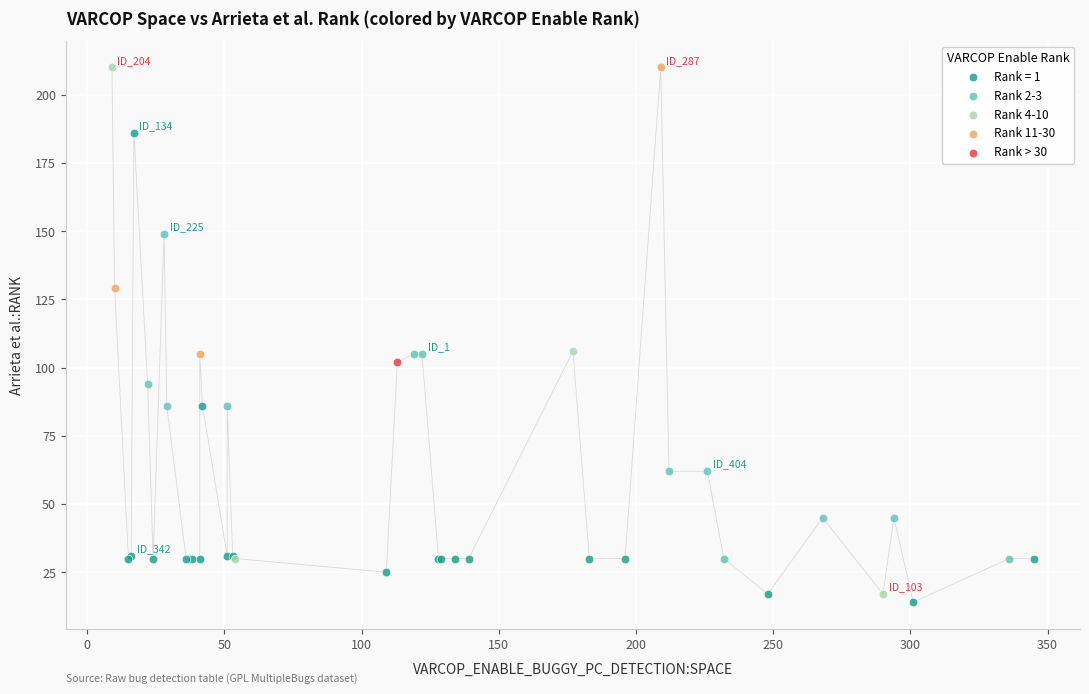

Which series contains the lowest Y value?

Rank = 1